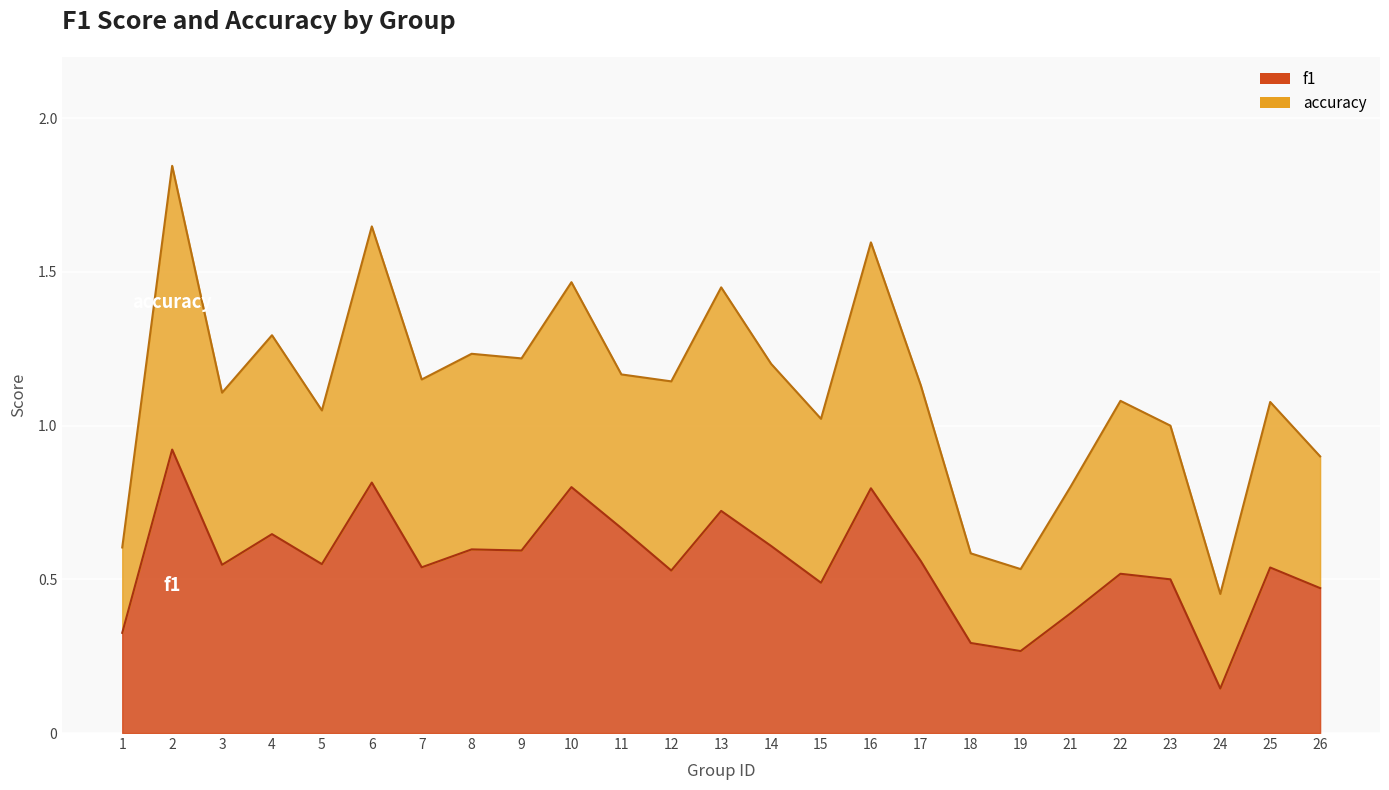

True or false: f1 has a value of 0.5 at 3.

True